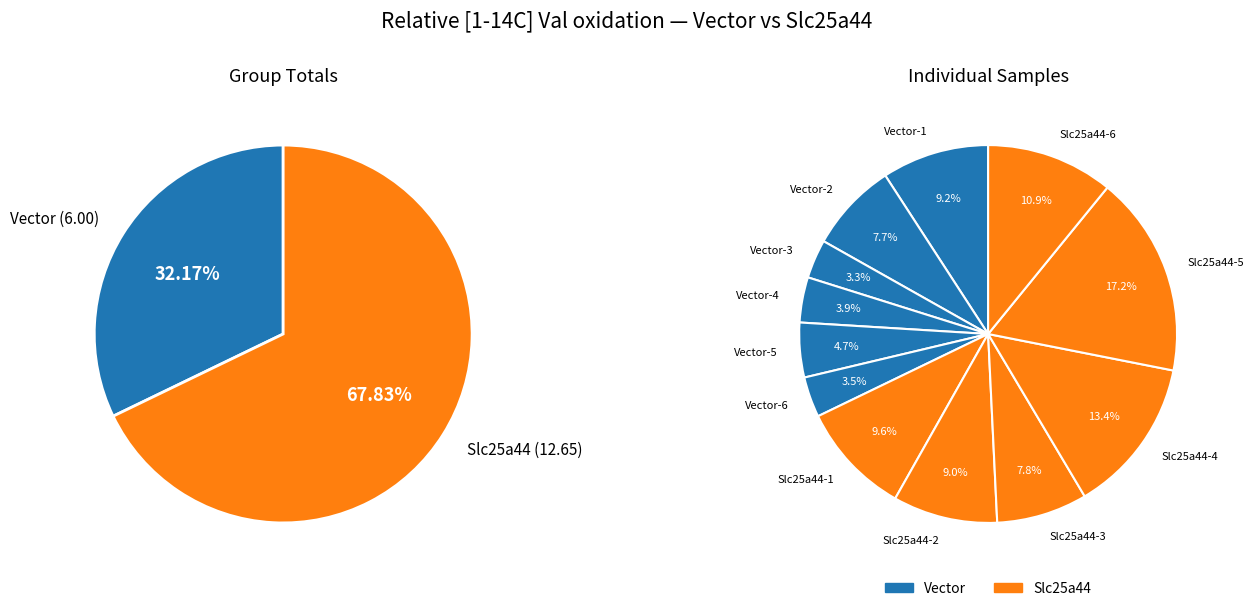

Is it true that Vector-6 is 5% of the pie?

False